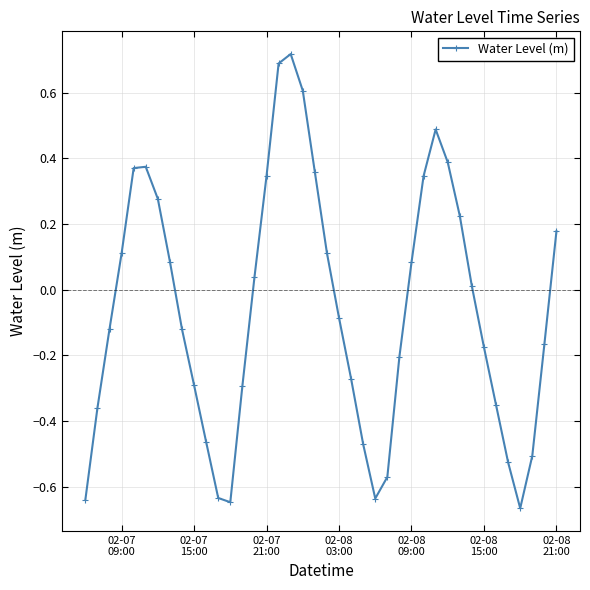

True or false: the data has more than 1 interior local peaks.

True